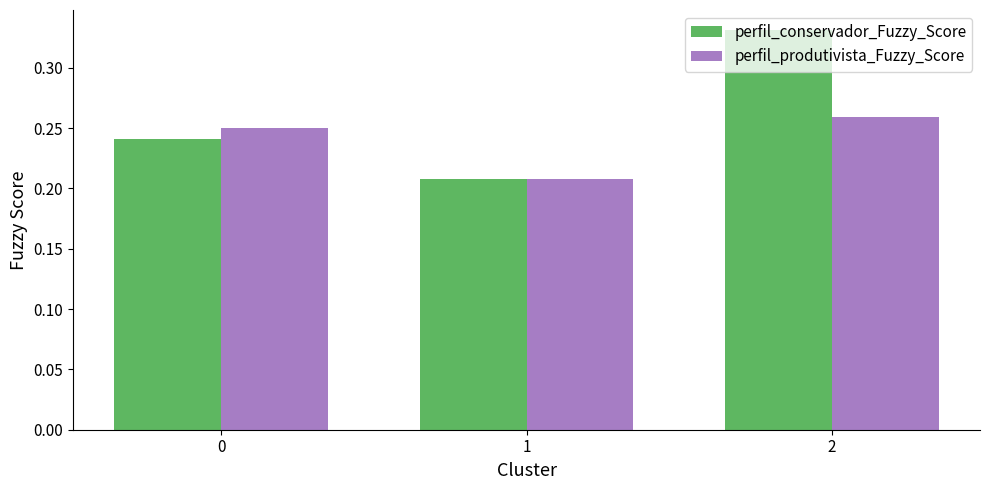

What is the spread (max minus min) of values at 2?

0.1